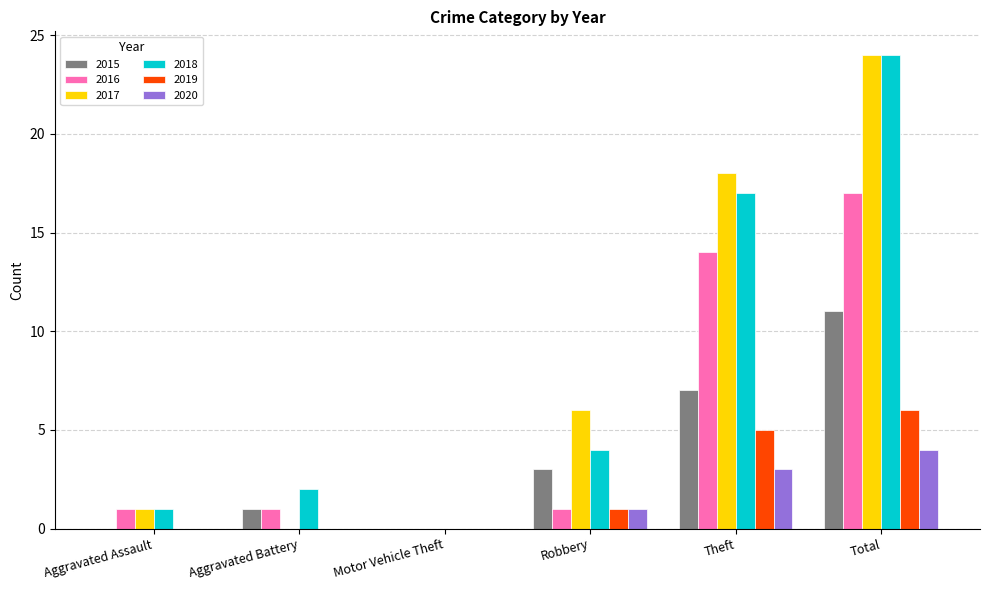

What is the total value across all series at Robbery?

16